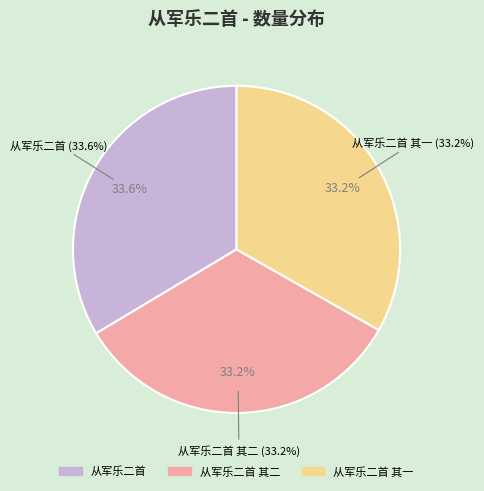

How many segments does this pie chart have?

3